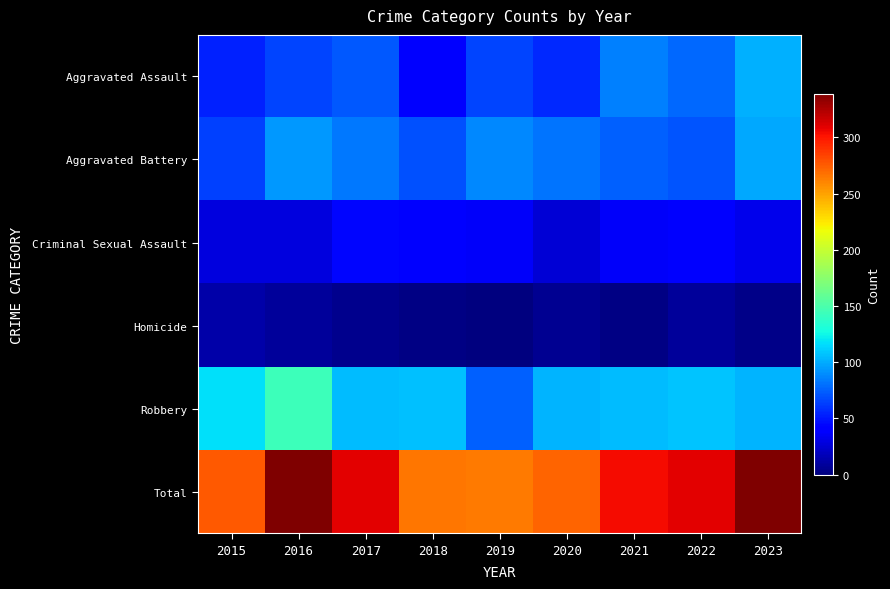

What is the spread (max minus min) of values at 2020?

266